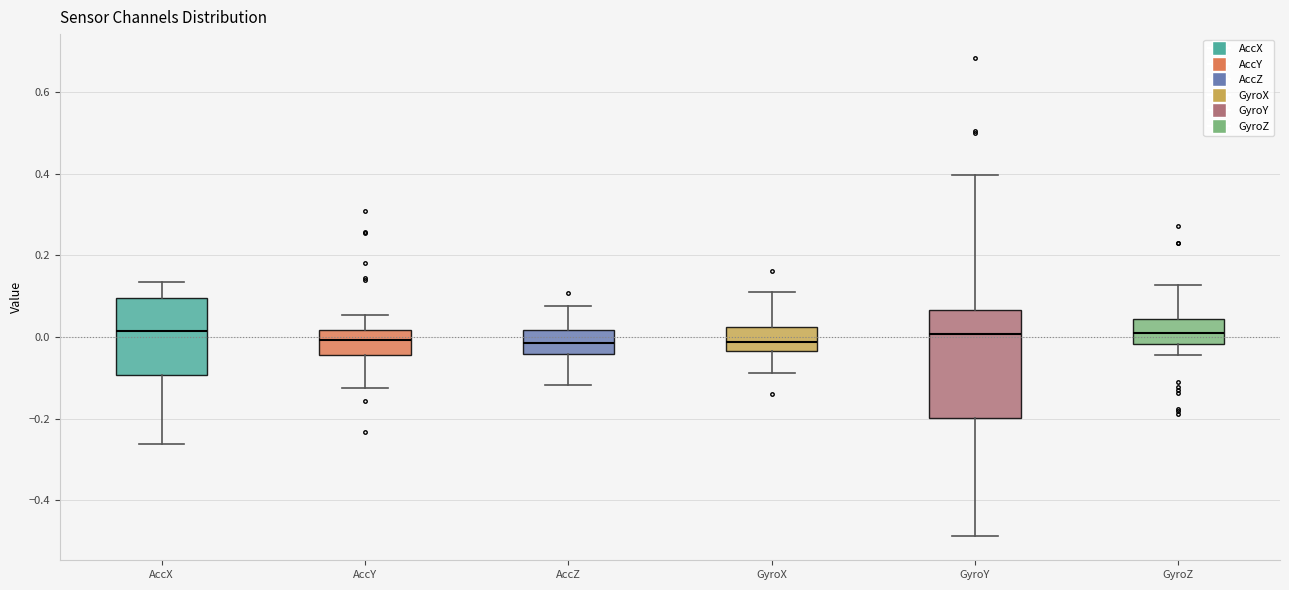

Where is the lower edge of the box for GyroX on the y-axis? The values are not printed on the chart, so give them approximately, as read against the axis.

-0.04